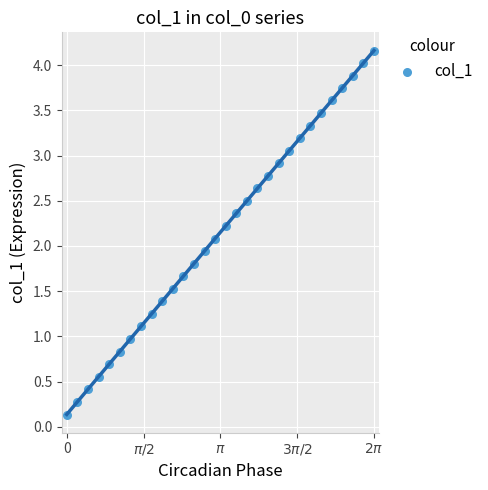

What is the range of Y values (max minus min)?

4.0